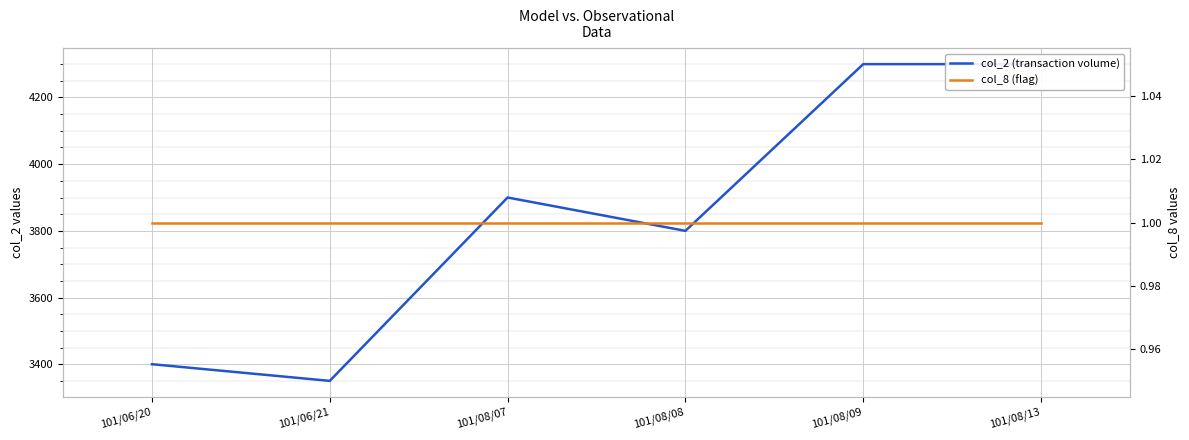

What are all the series names shown in the legend?

col_2 (transaction volume), col_8 (flag)